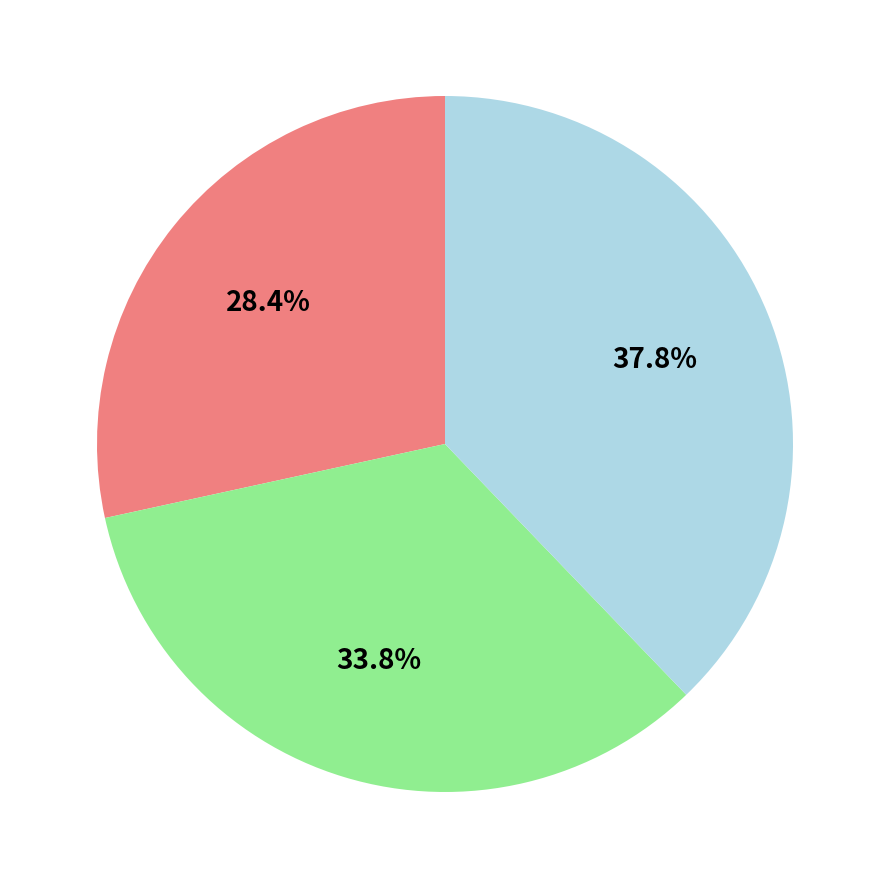

Does any single category account for the majority?

No